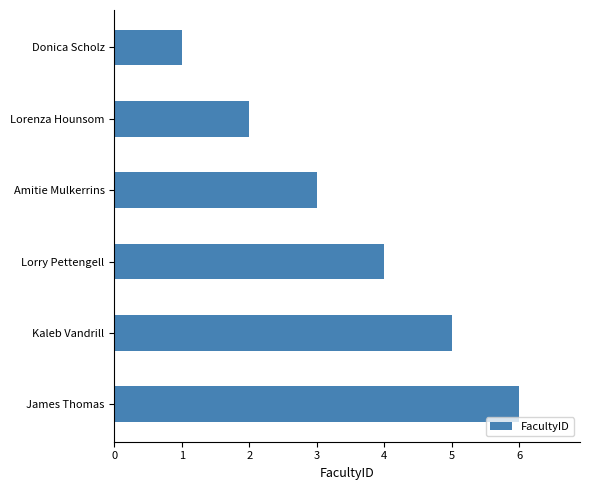

Between Amitie Mulkerrins and Lorenza Hounsom, which is larger?

Amitie Mulkerrins